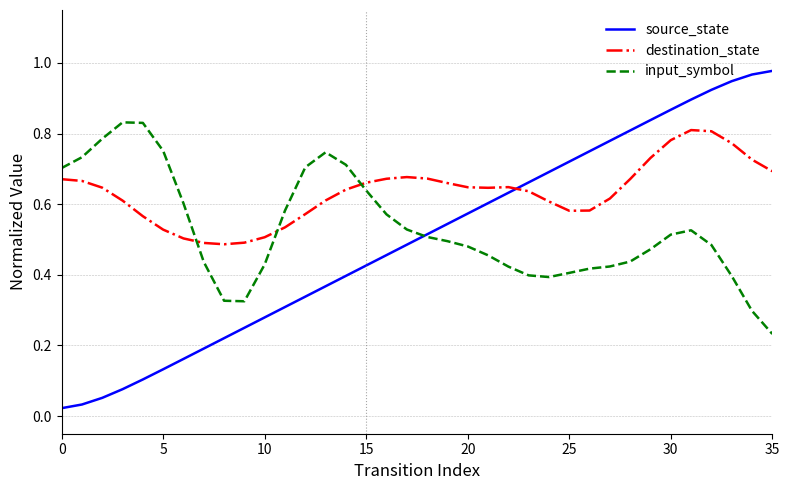

True or false: destination_state and source_state intersect in this chart.

True